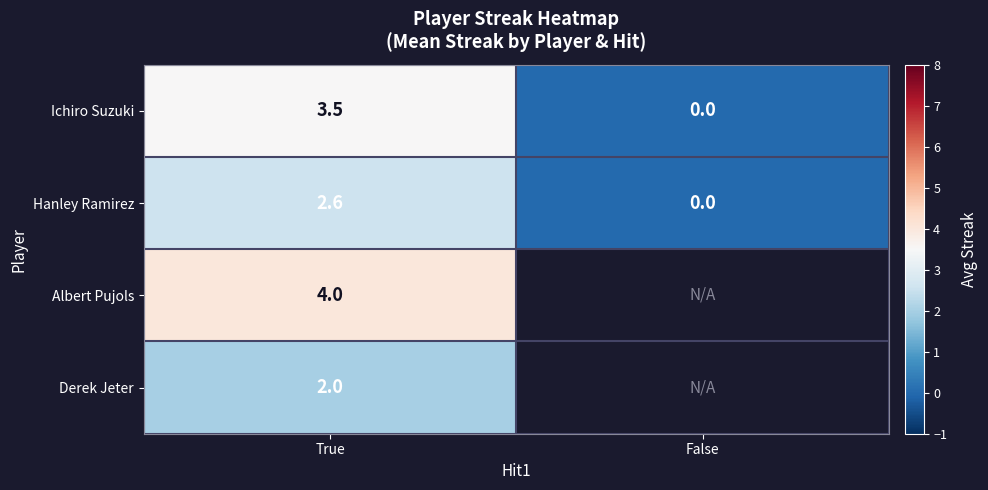

Count the number of data series in this chart.

4